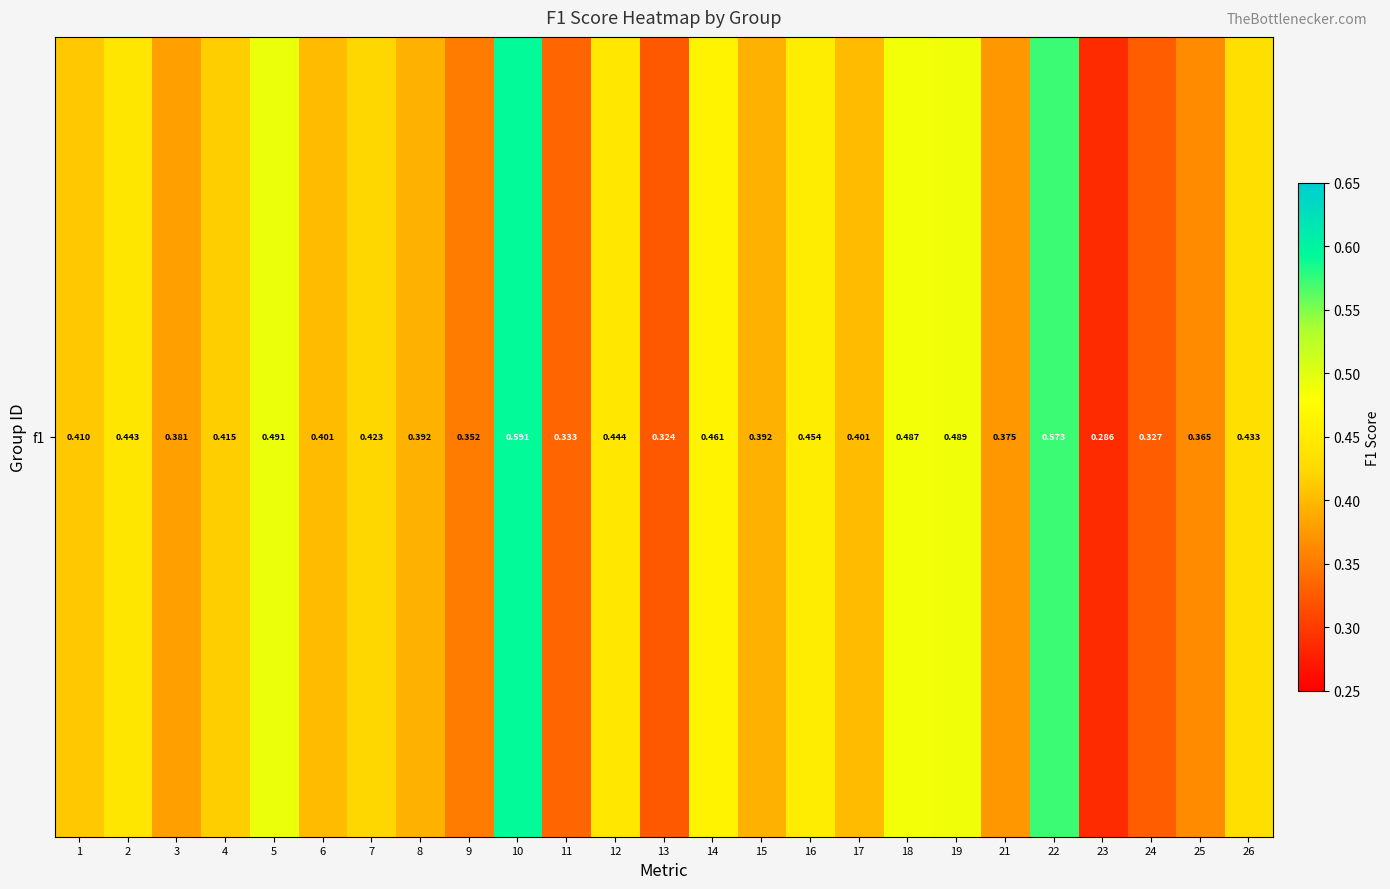

What is the approximate value at 24?

0.3